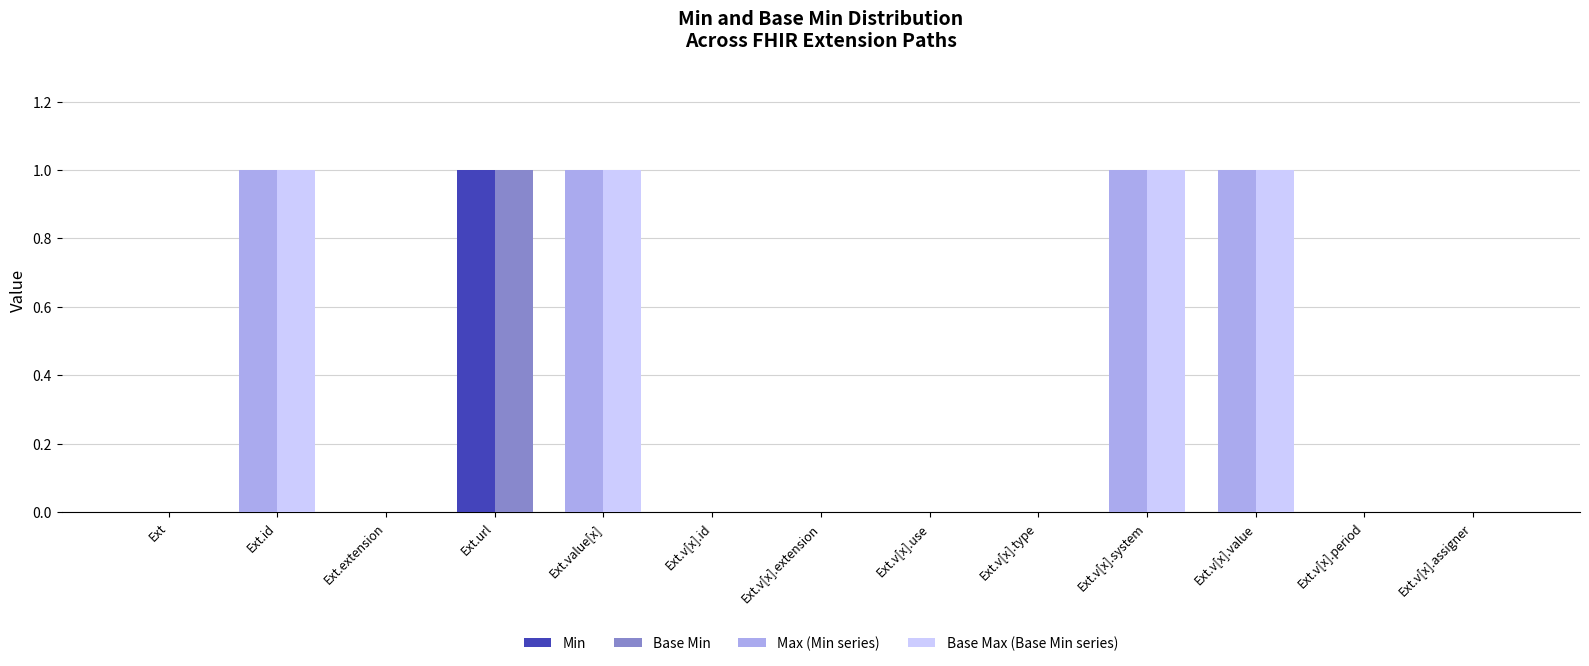

How many groups of bars are there?

13